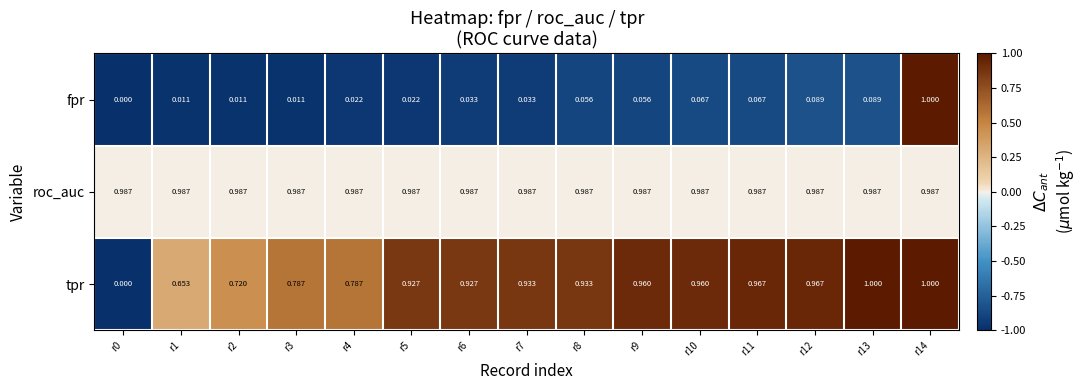

What is the spread (max minus min) of values at r6?

1.0